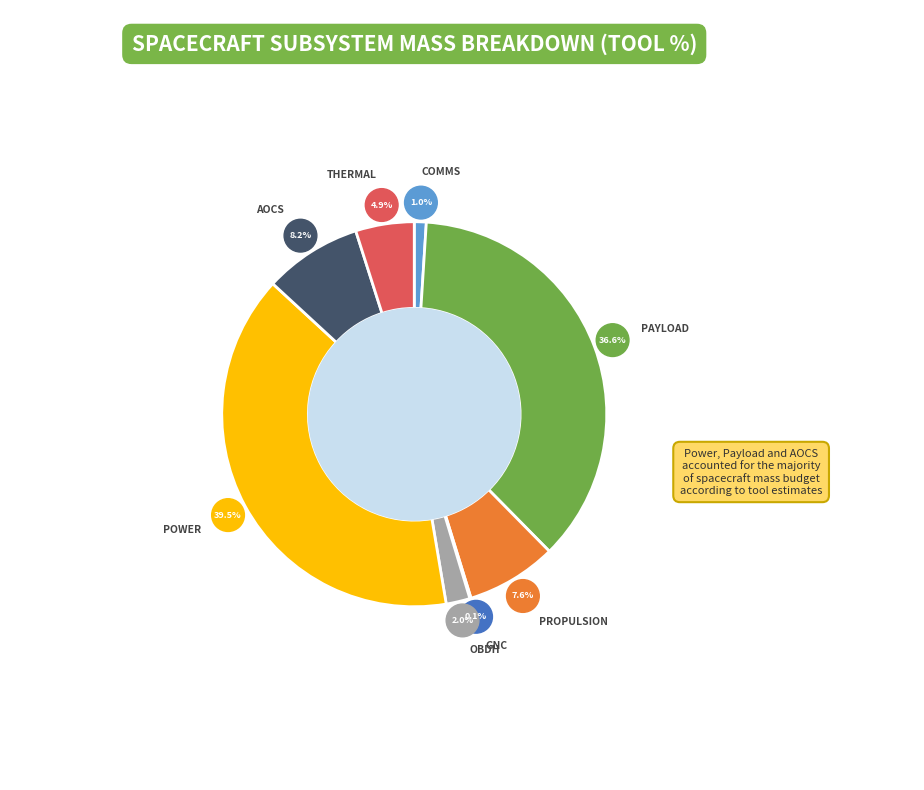

What is the change in value from Comms to Payload?

+35.5